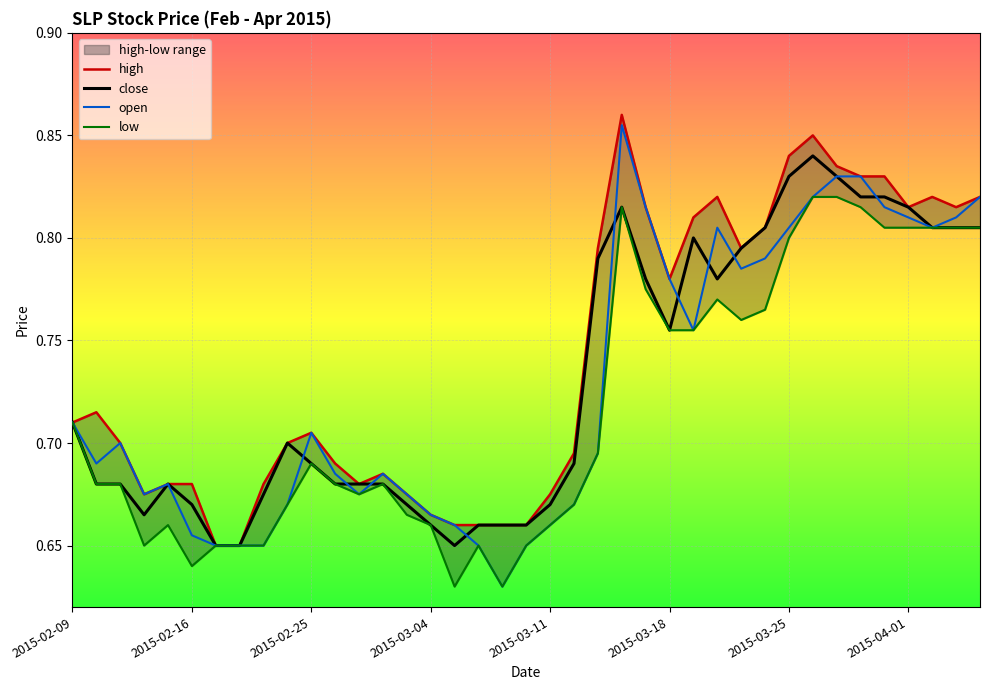

What is the sum of the close values at 2015-04-01 and 2015-03-04?

1.5